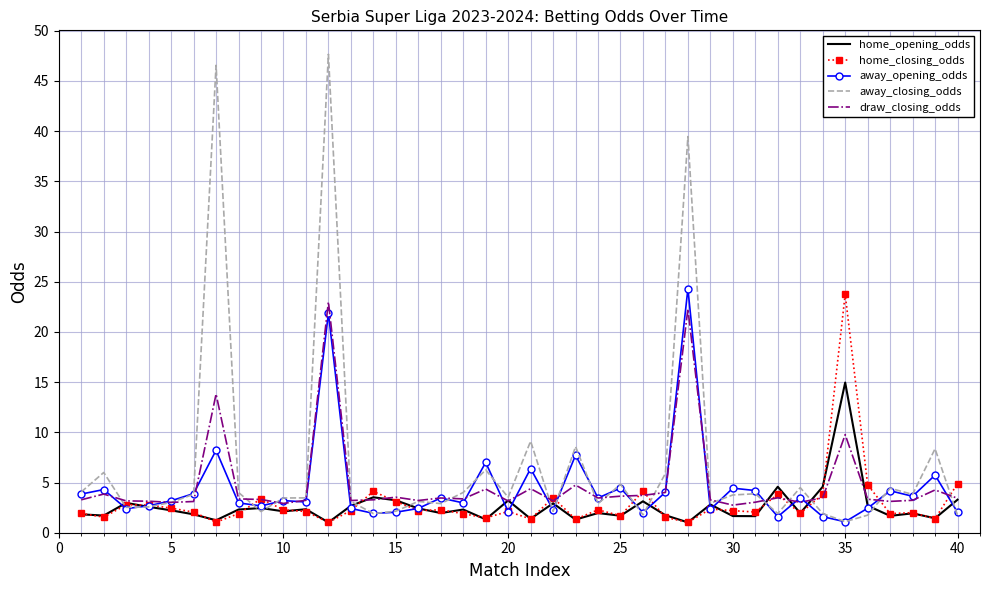

Which series has the largest range (max minus min)?

away_closing_odds